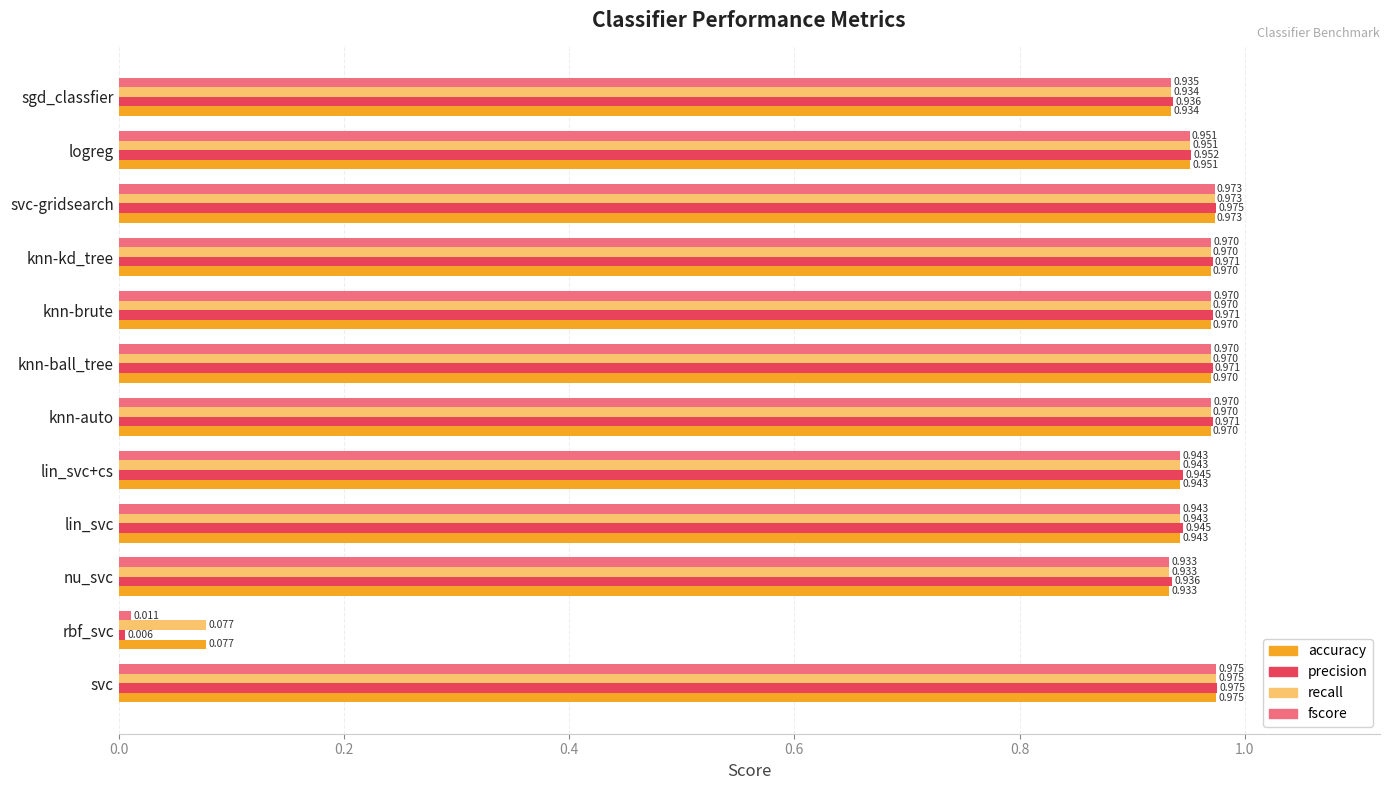

Which series has the widest spread of values?

precision